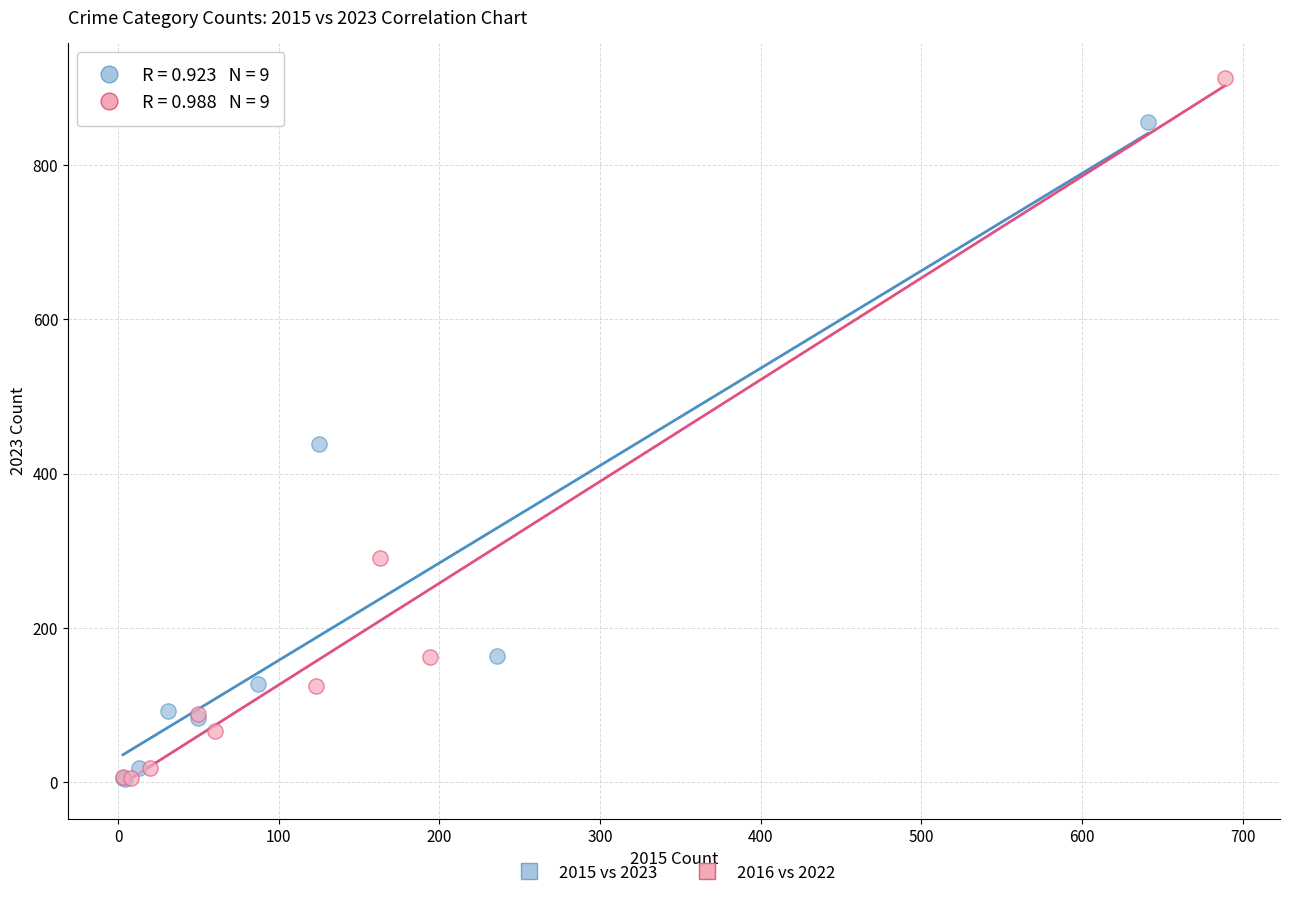

Which series has the largest Y range (max minus min)?

2016 vs 2022